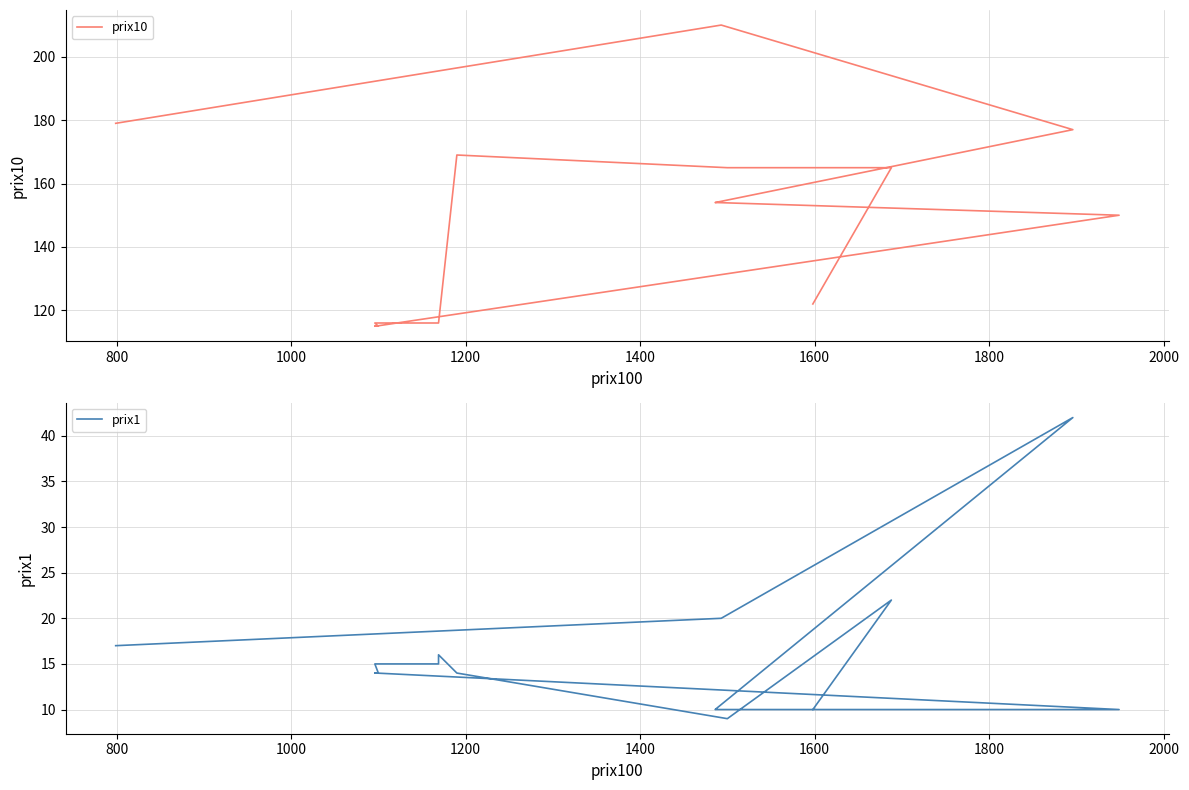

How many lines are shown in the chart?

2